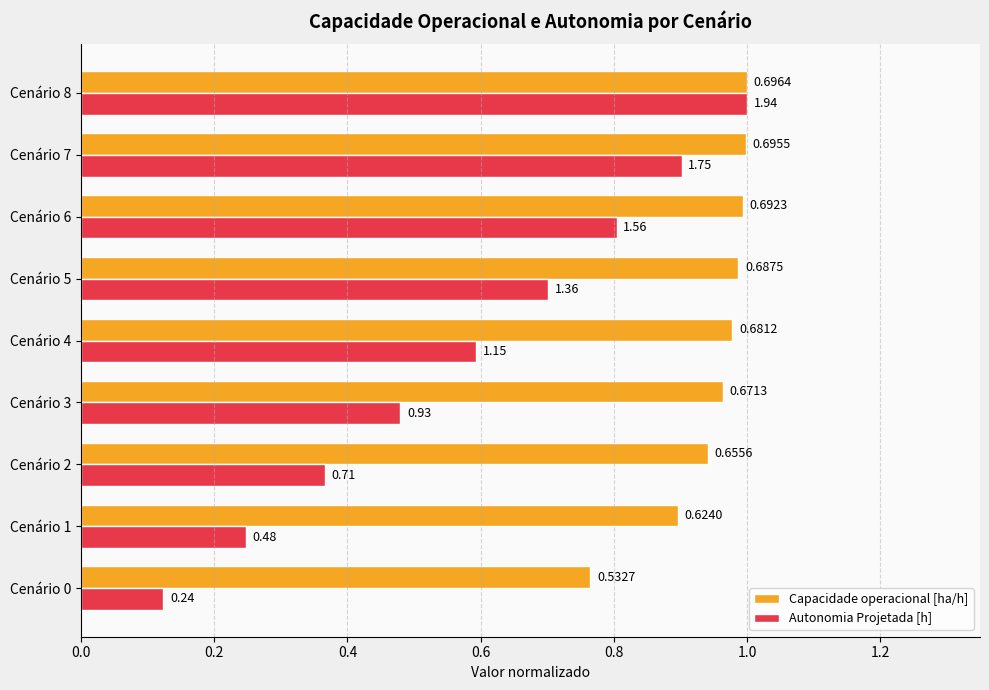

What is the sum of the Capacidade operacional [ha/h] values at Cenário 2 and Cenário 8?

1.9